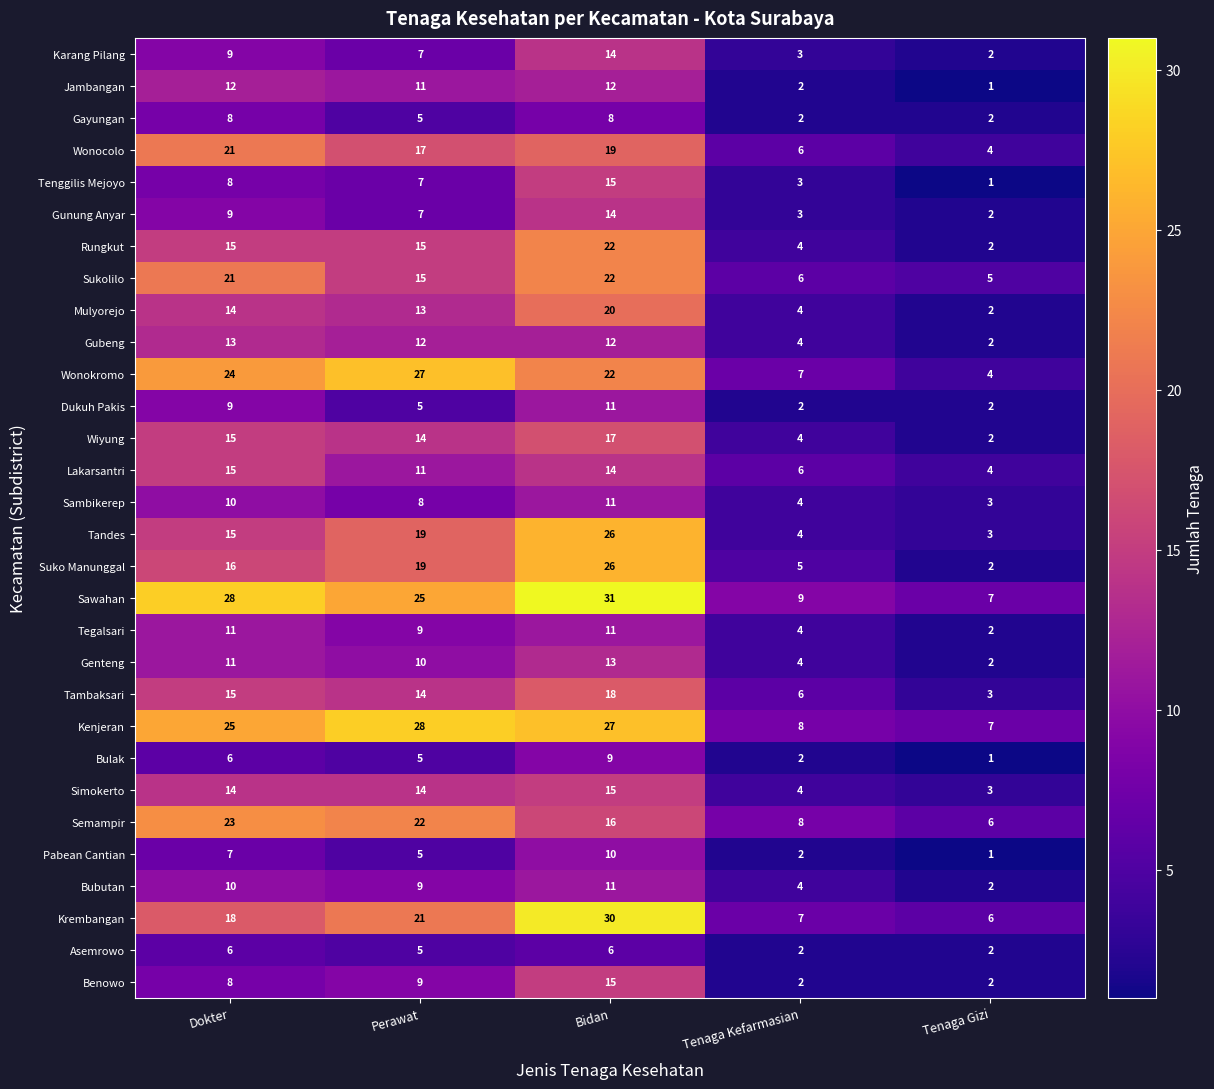

How many categories are shown in the chart?

5